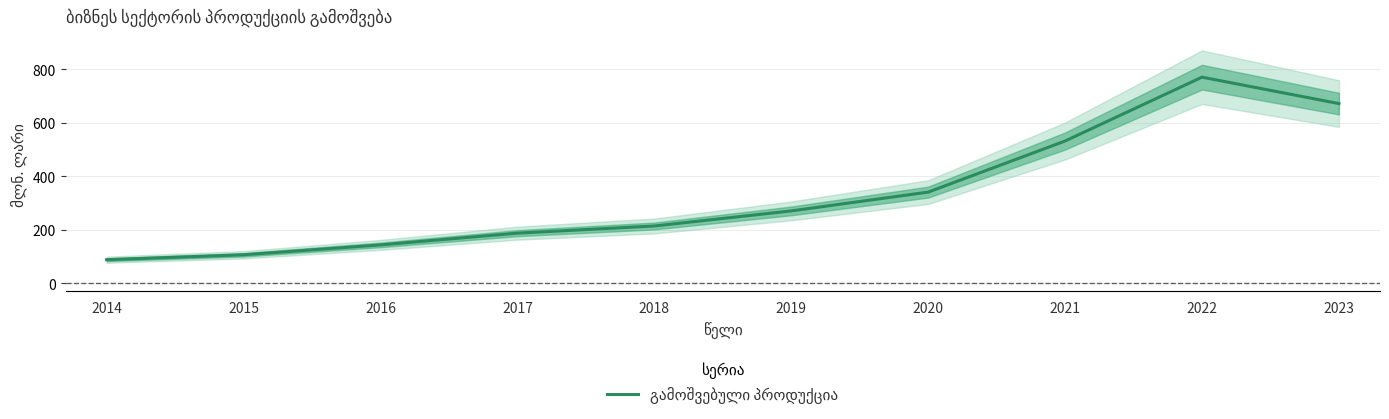

At which category does the chart reach its minimum across all series?

2014